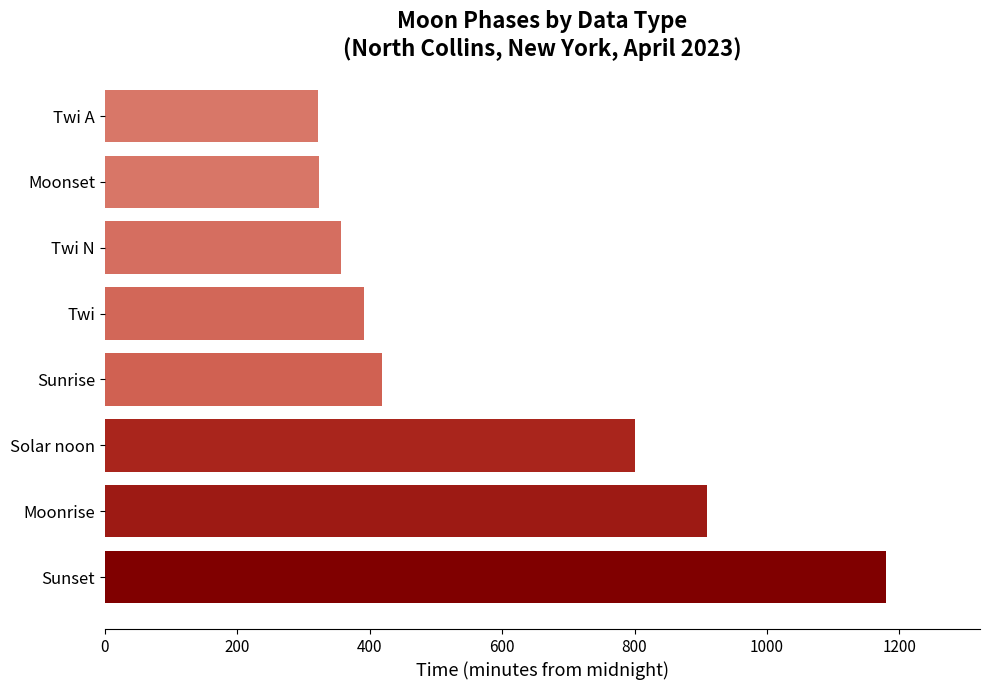

What is the average value?

588